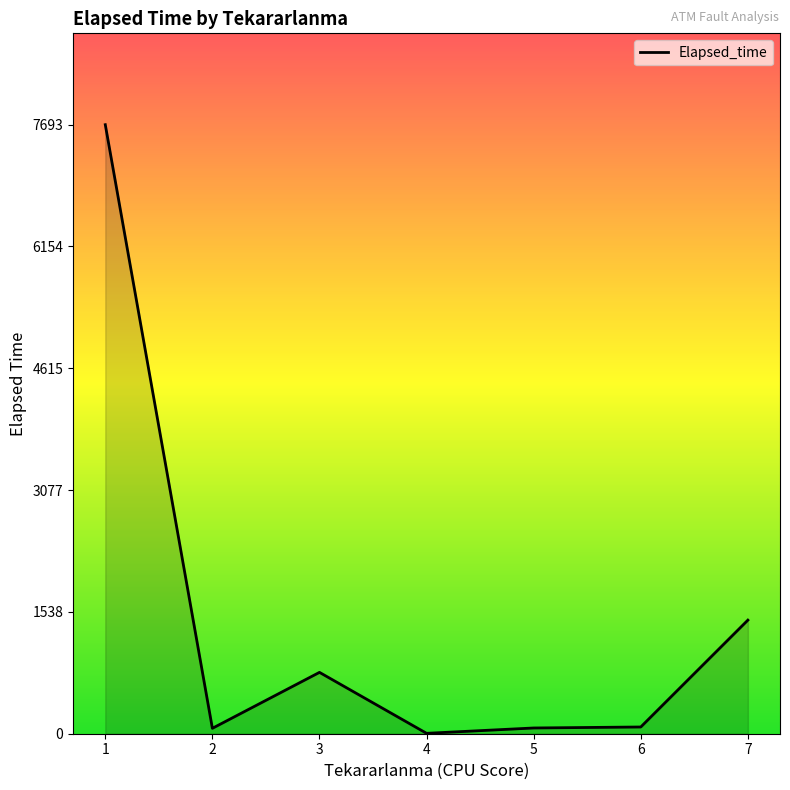

The value at 7 is 1435.0. True or false?

True